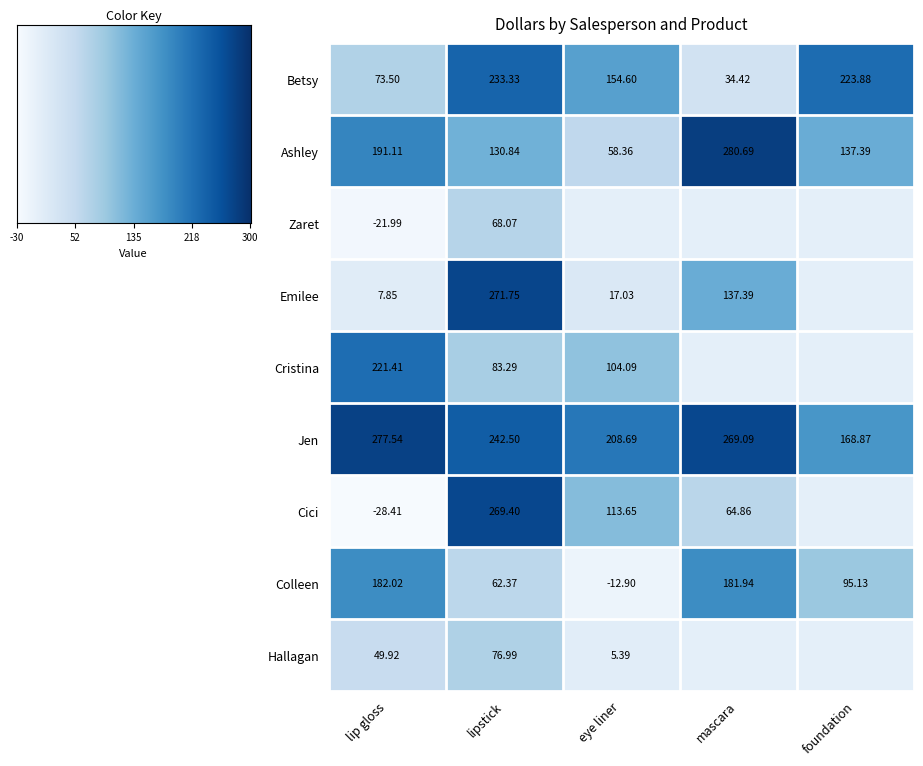

At which label is Ashley closest to 169?

lip gloss